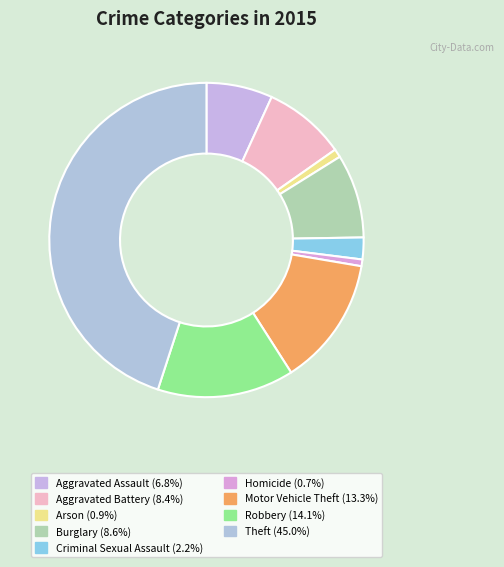

Count the number of slices in the pie.

9